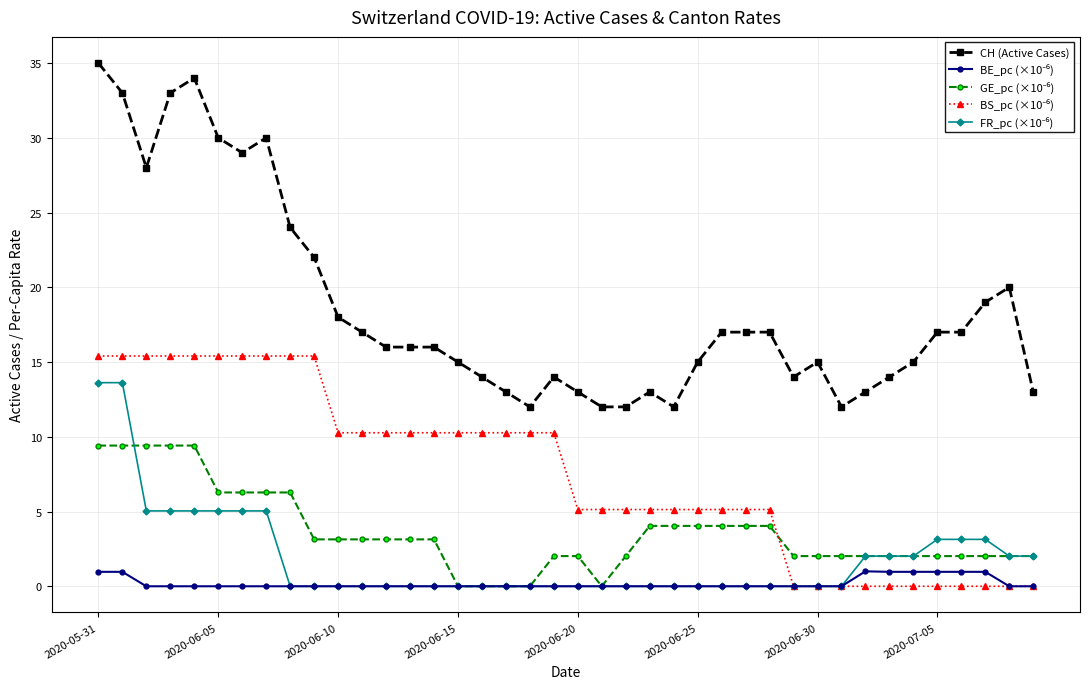

What is the value of the CH (Active Cases) point at the 10th from the left?

22.0